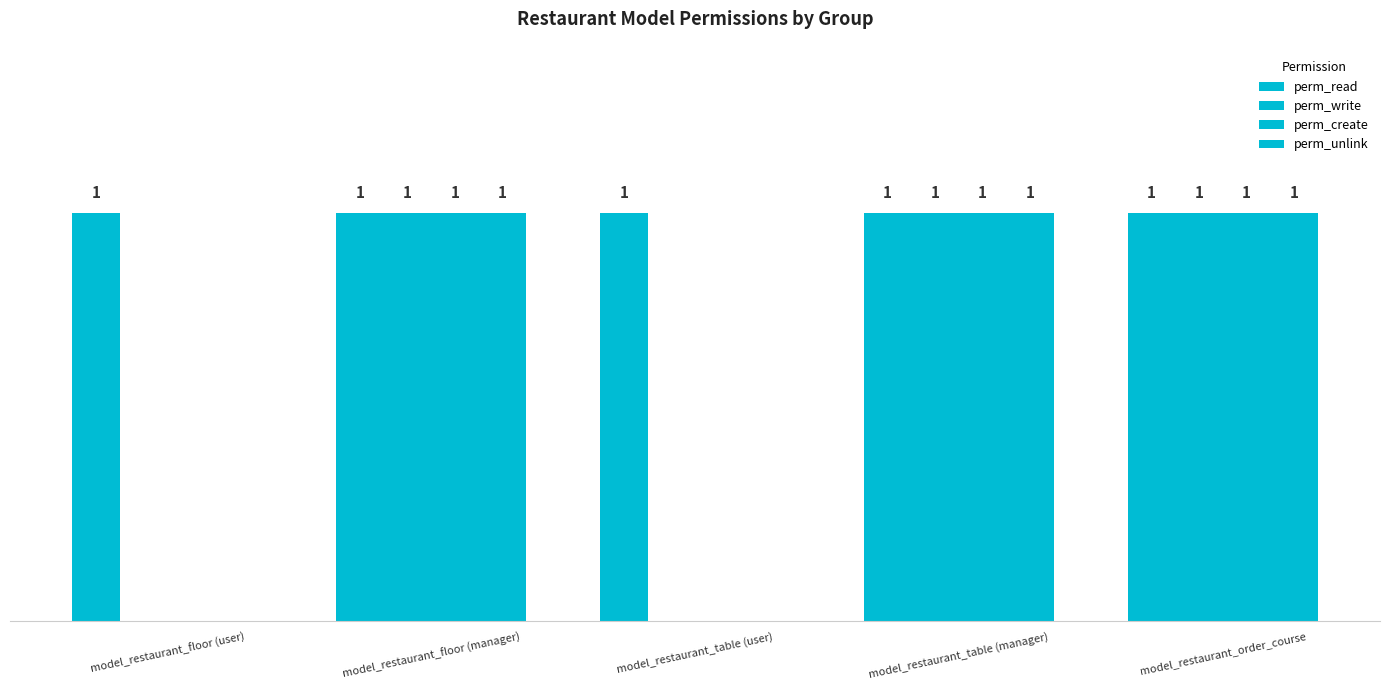

At which label is perm_create closest to 0?

model_restaurant_floor (user)